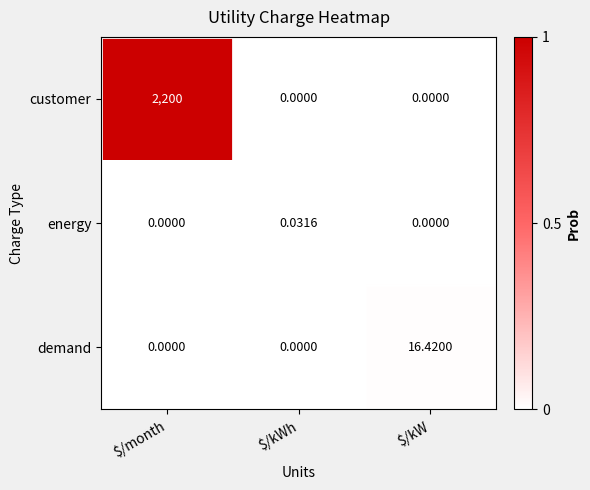

What is the maximum value shown in the chart?

2200.0